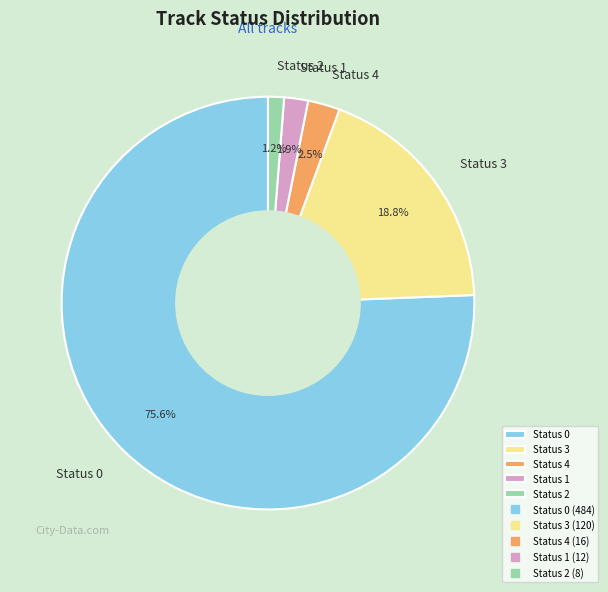

Rank the categories by value from lowest to highest.

Status 2, Status 1, Status 4, Status 3, Status 0